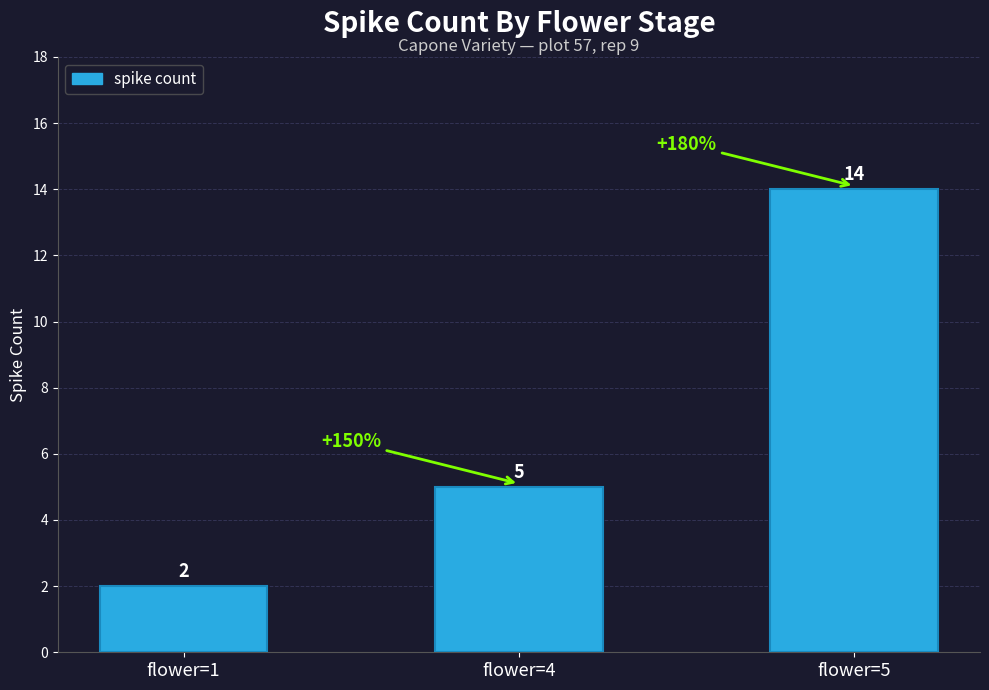

How many data points are less than 5?

1